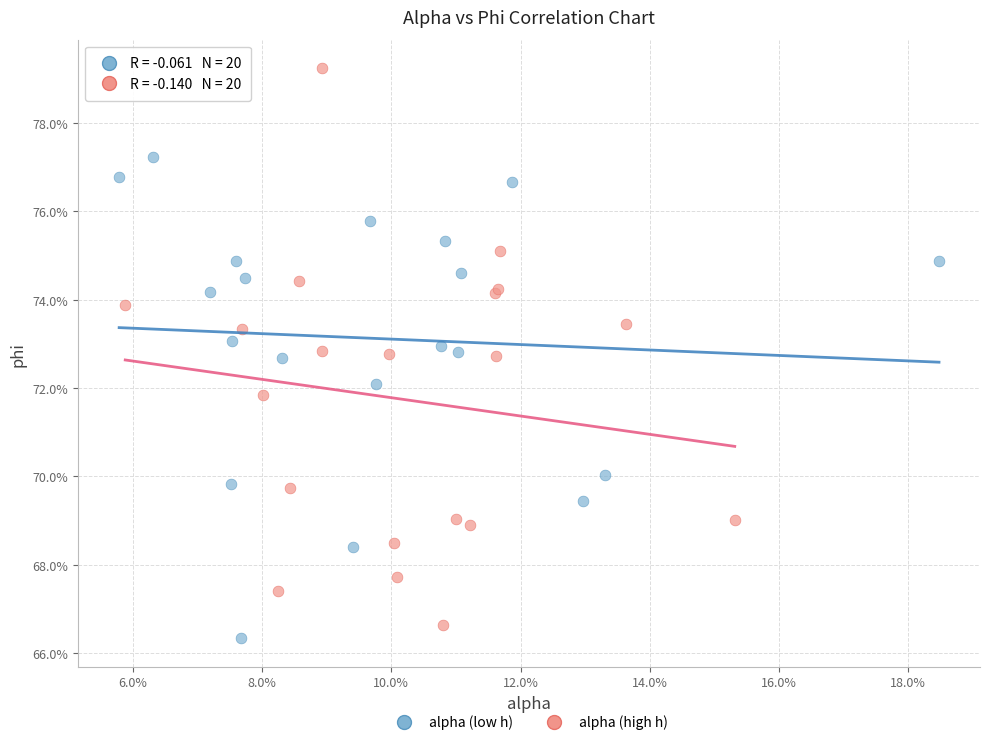

What are all the series names shown in the legend?

alpha (low h), alpha (high h)